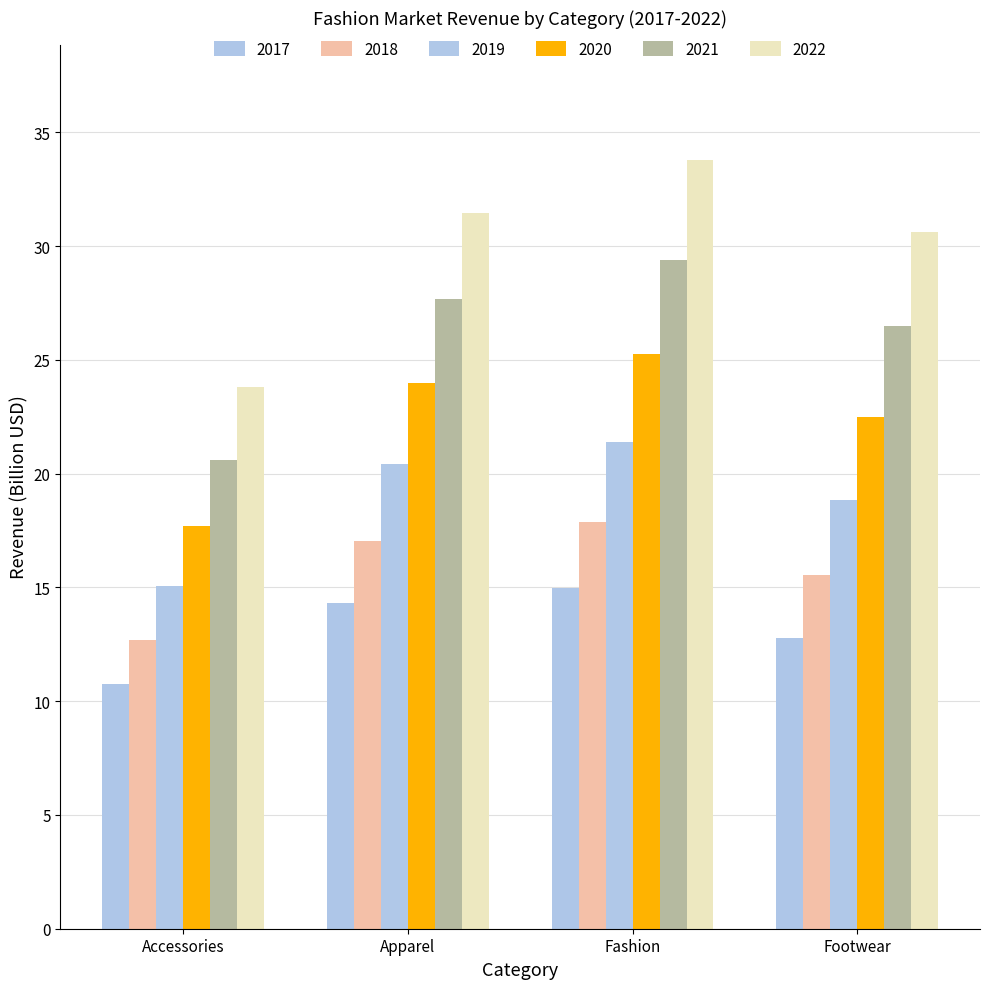

How many values in the 2020 series are below 24?

2